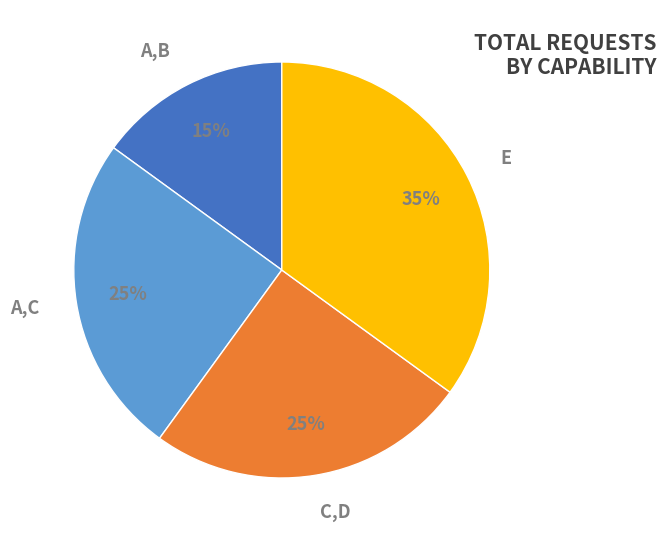

To the nearest percent, what is the difference between the largest and smallest slice percentages?

20%